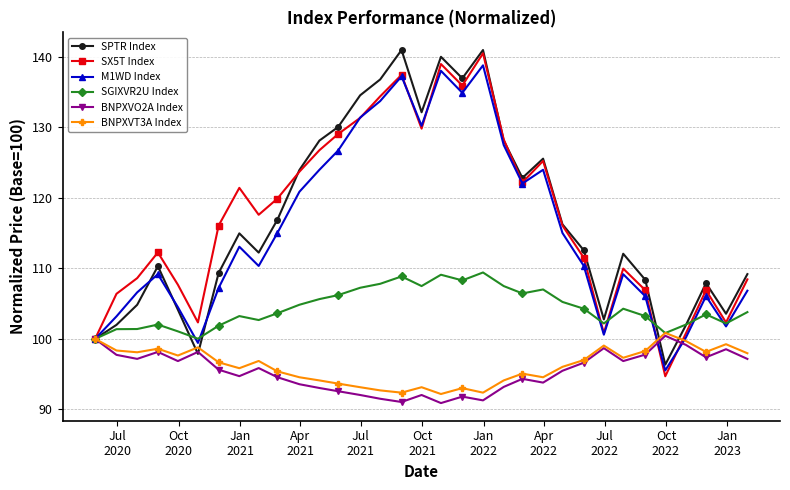

In SX5T Index, how many points are higher than both neighbors (excluding endpoints)?

8